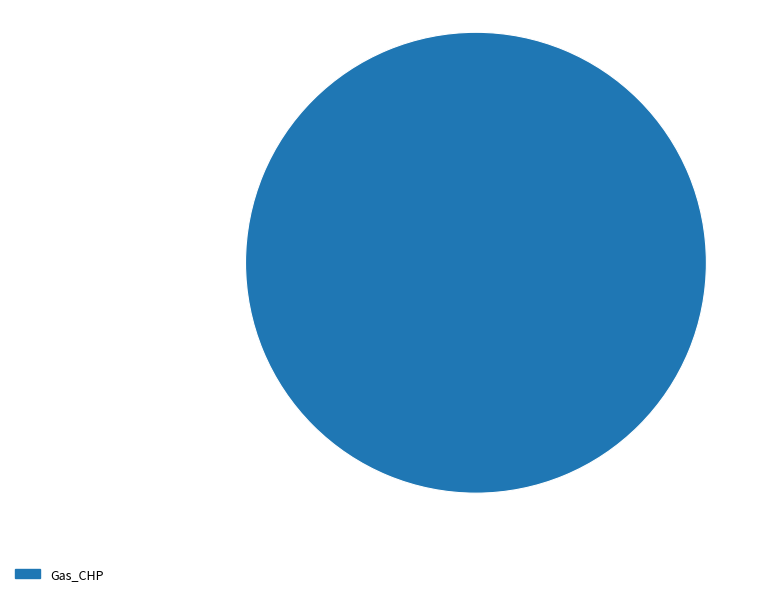

True or false: Gas_CHP accounts for 100% of the total.

True